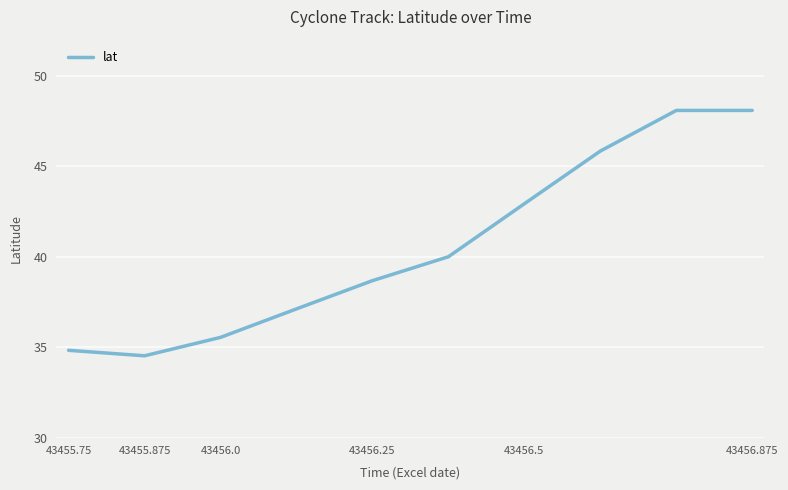

Count the number of data series in this chart.

1